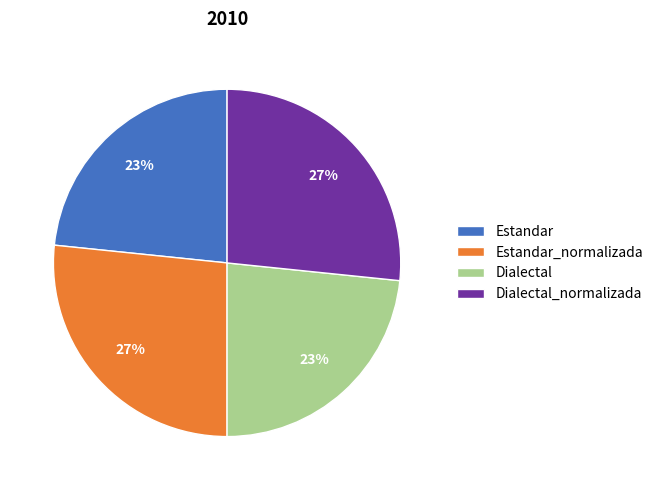

How many slices are in this pie chart?

4